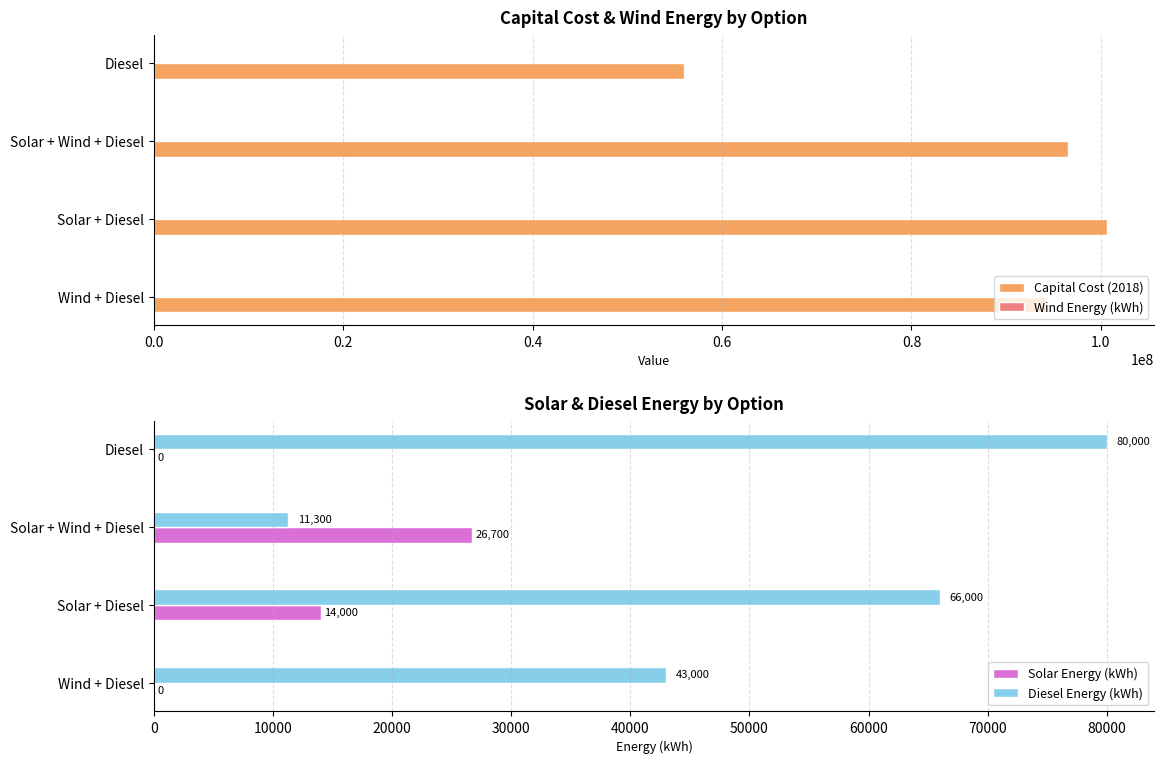

The value of Capital Cost (2018) at Diesel is 32400818. True or false?

False